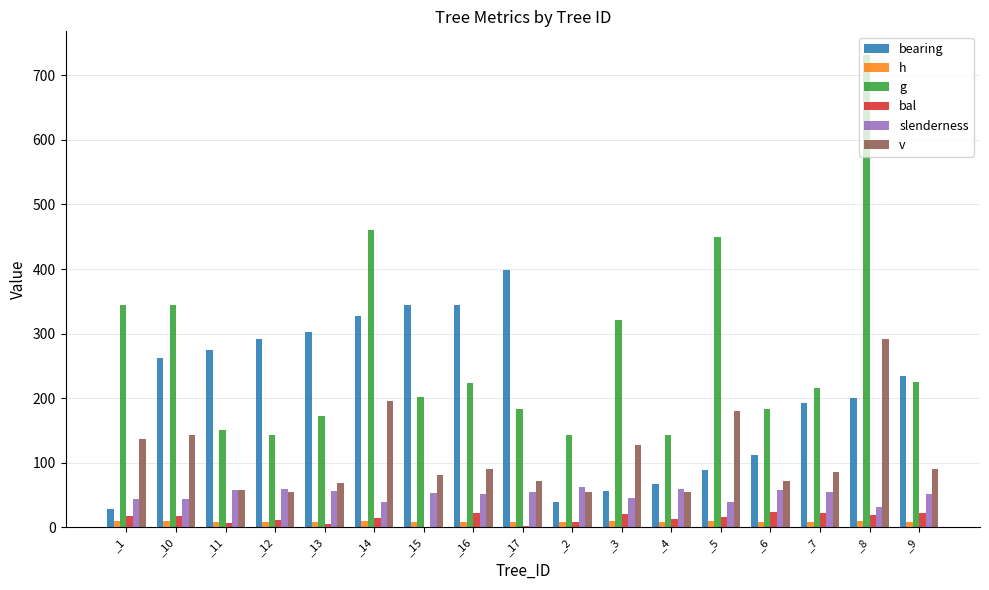

What is the greatest value displayed?

731.3